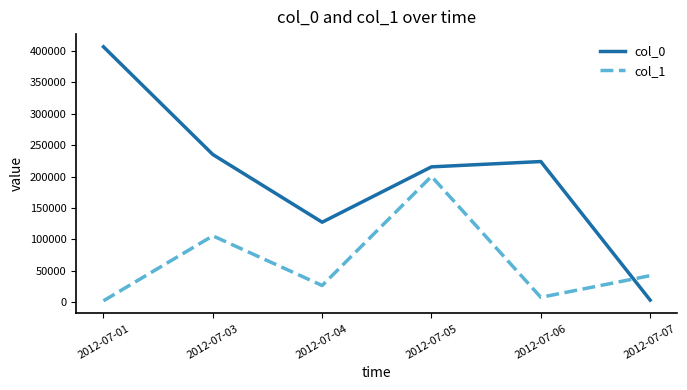

Is it true that col_0 equals 223911.0 at 2012-07-06?

True